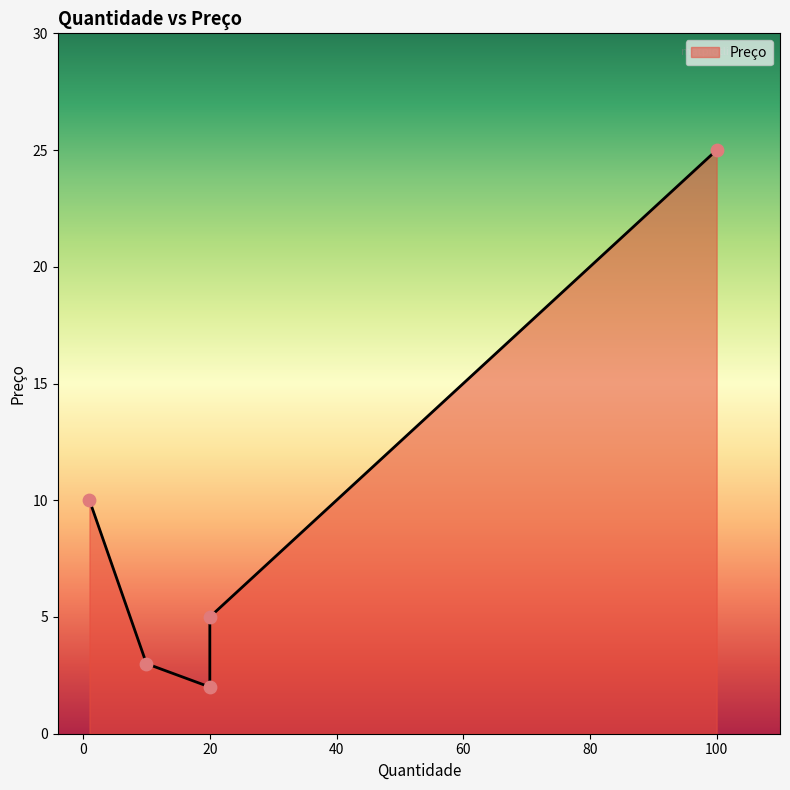

Which has a higher value, 100 or 20?

100